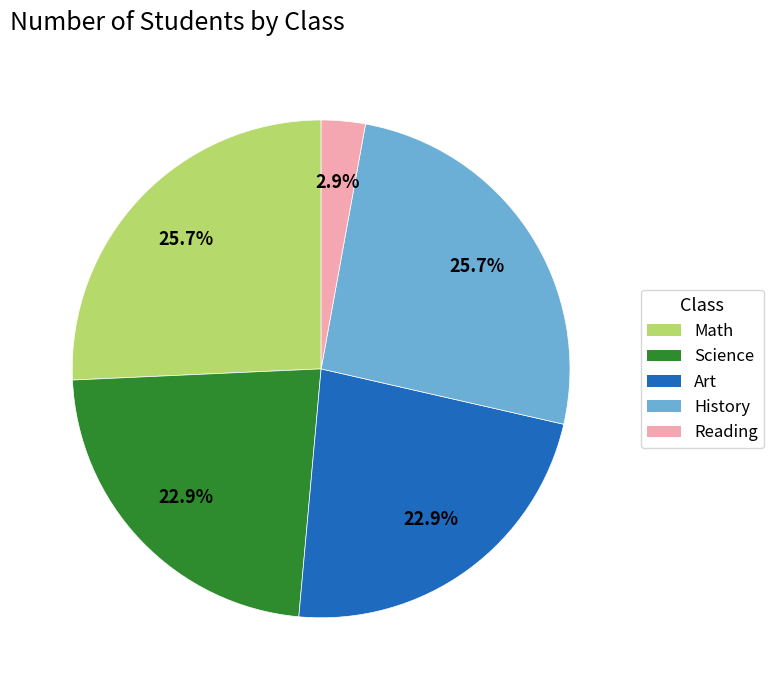

To the nearest percent, what portion does Reading represent?

3%